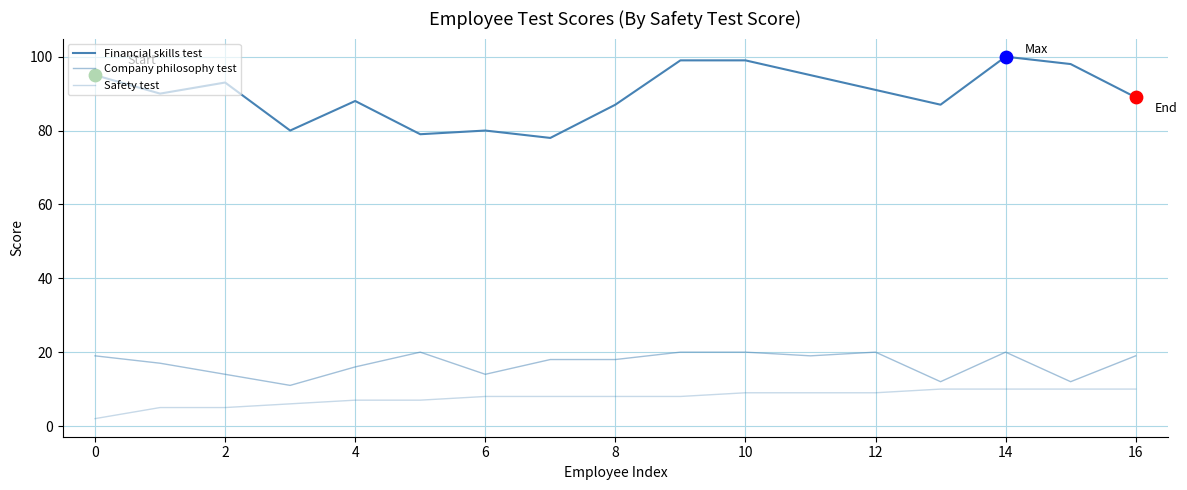

At how many categories does at least one series exceed 92?

7